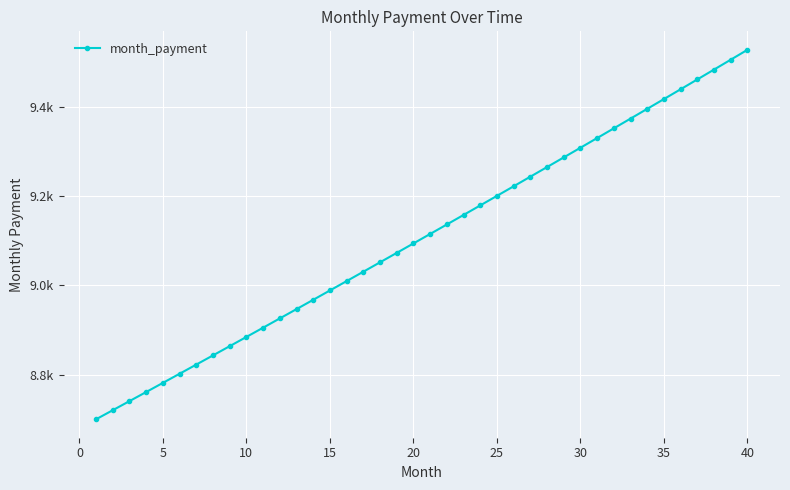

Reading left to right, list all the values displayed in this chart.

8700.0	8720.3	8740.6	8761.0	8781.5	8802.0	8822.5	8843.1	8863.7	8884.4	8905.1	8925.9	8946.7	8967.6	8988.5	9009.5	9030.5	9051.6	9072.7	9093.9	9115.1	9136.4	9157.7	9179.1	9200.5	9222.0	9243.5	9265.0	9286.7	9308.3	9330.1	9351.8	9373.6	9395.5	9417.4	9439.4	9461.4	9483.5	9505.6	9527.8